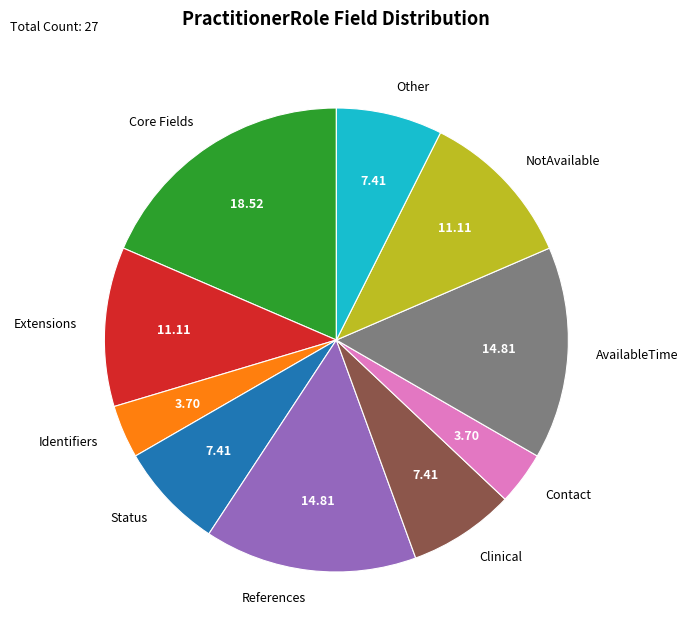

How many slices are in this pie chart?

10